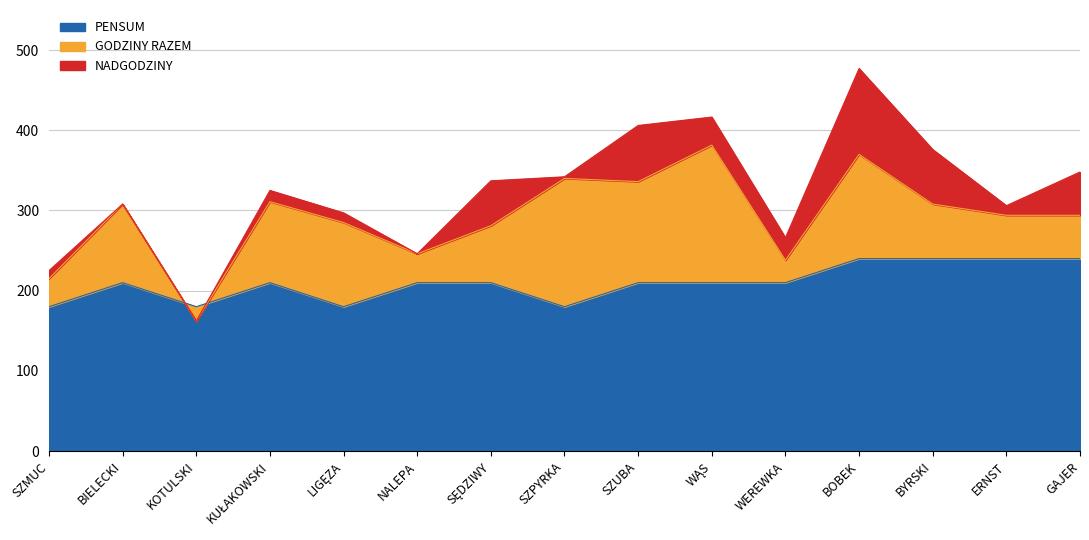

What is the maximum value for PENSUM?

240